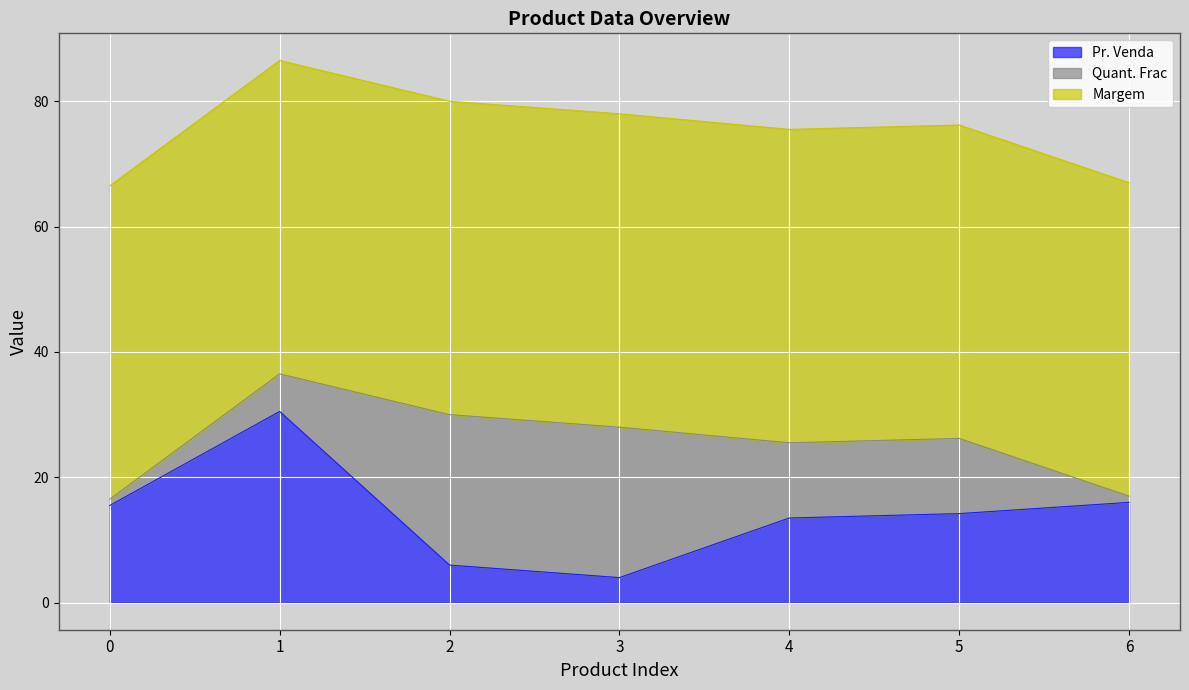

Rank the series by their maximum value, from lowest to highest.

Quant. Frac, Pr. Venda, Margem